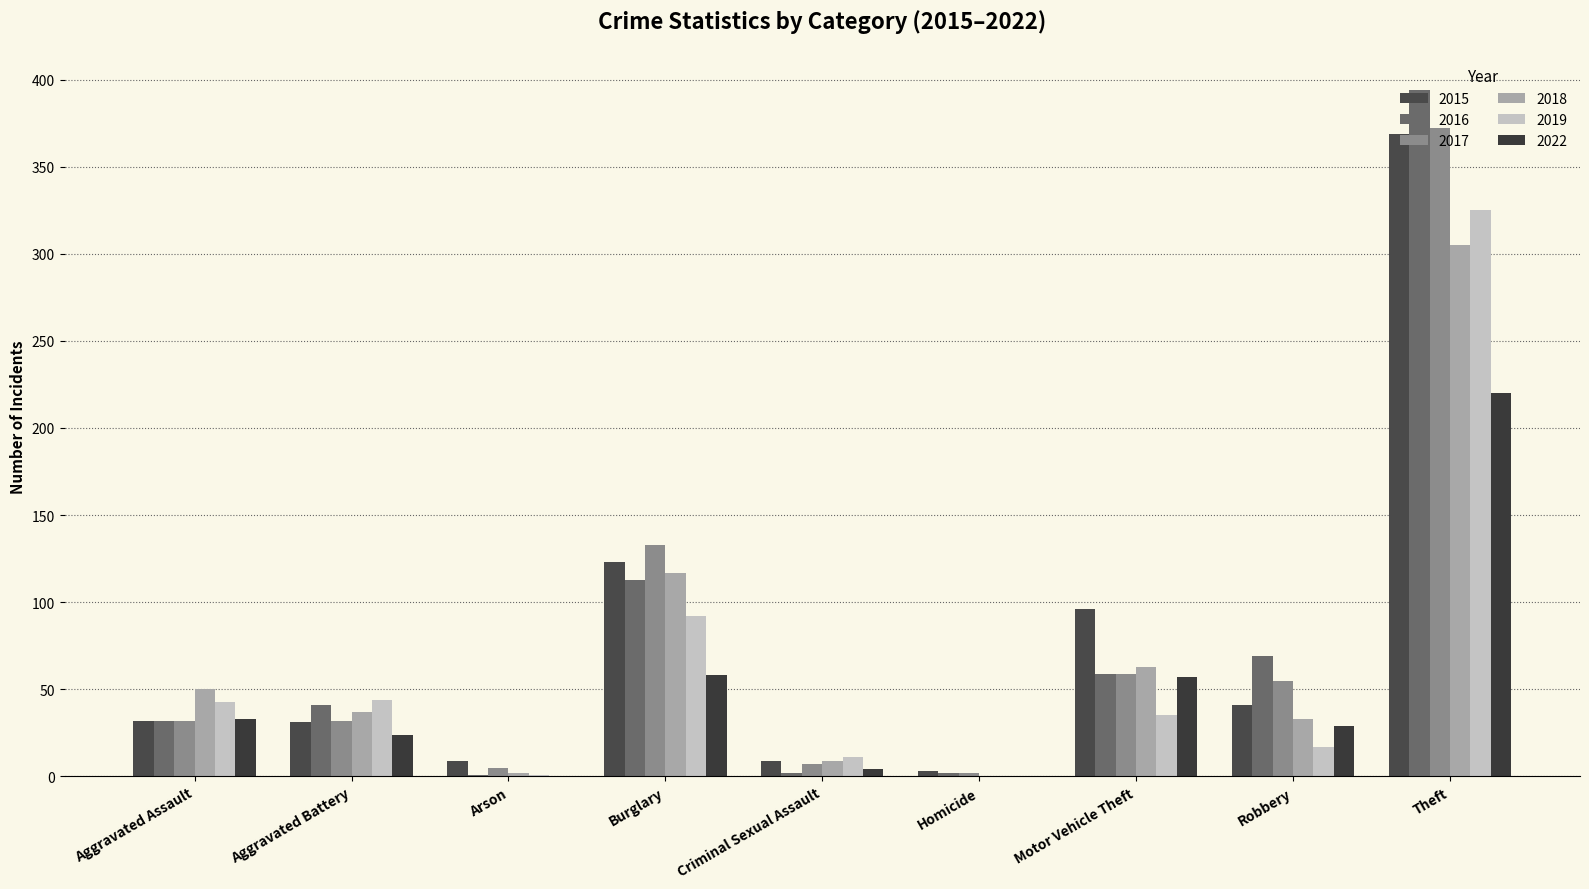

What is the average value of the 2015 series?

79